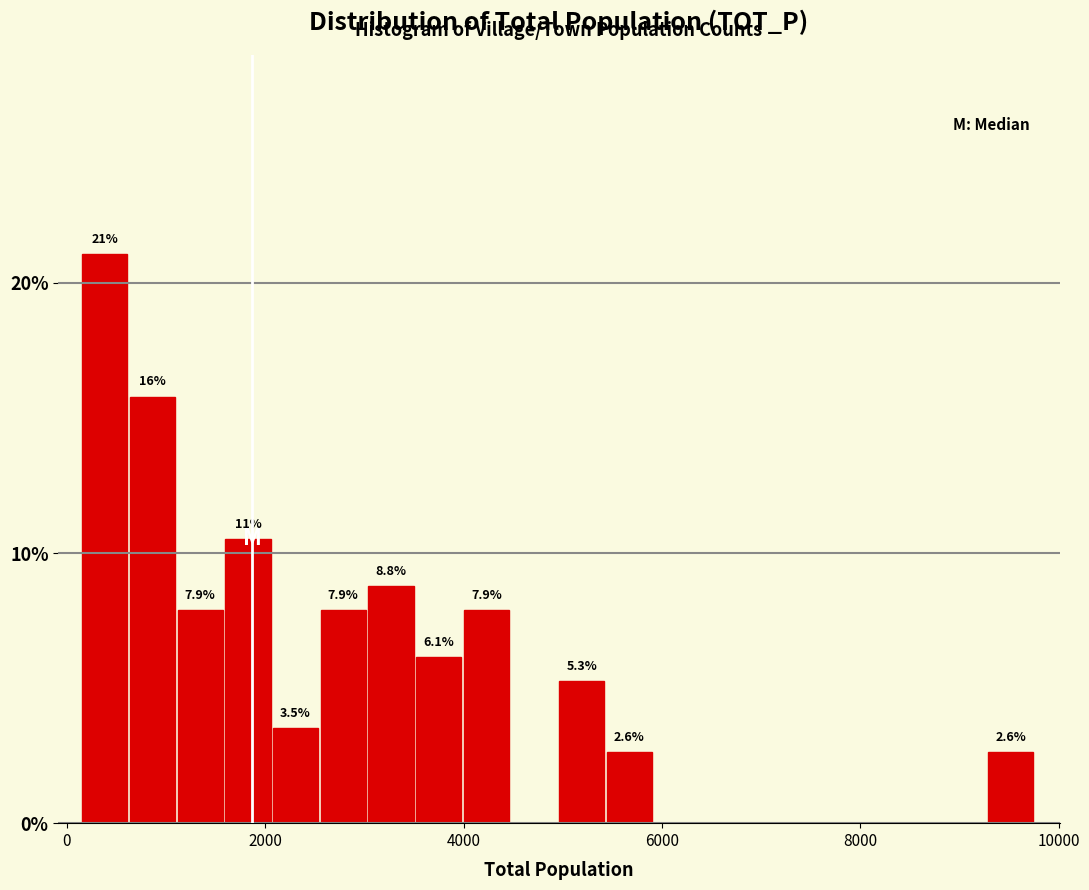

Read against the x-axis, roughly where is the centre of the tallest bar?

400